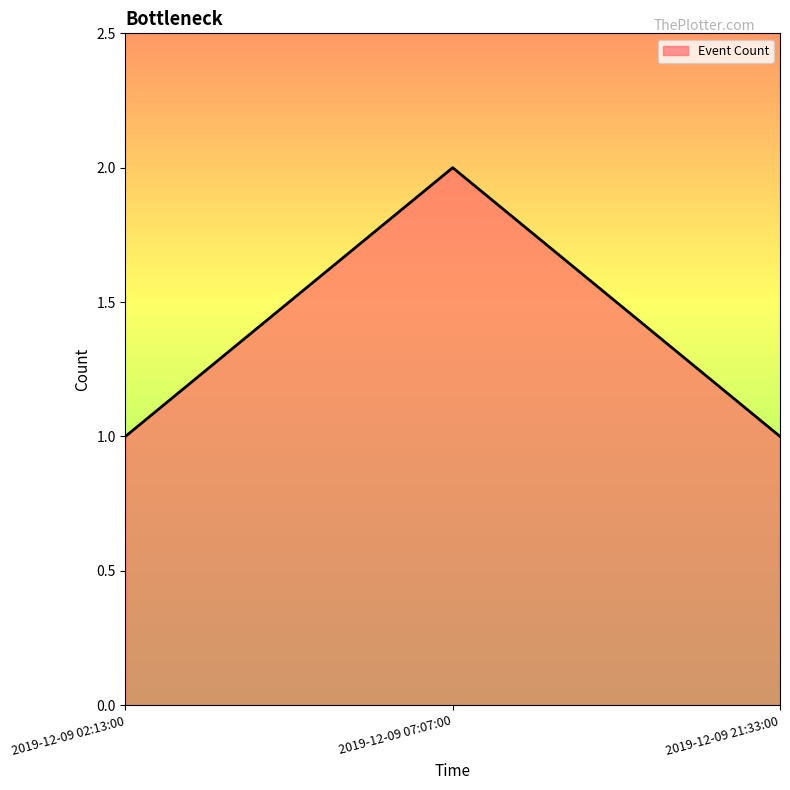

Which label corresponds to the largest value in the chart?

2019-12-09 07:07:00